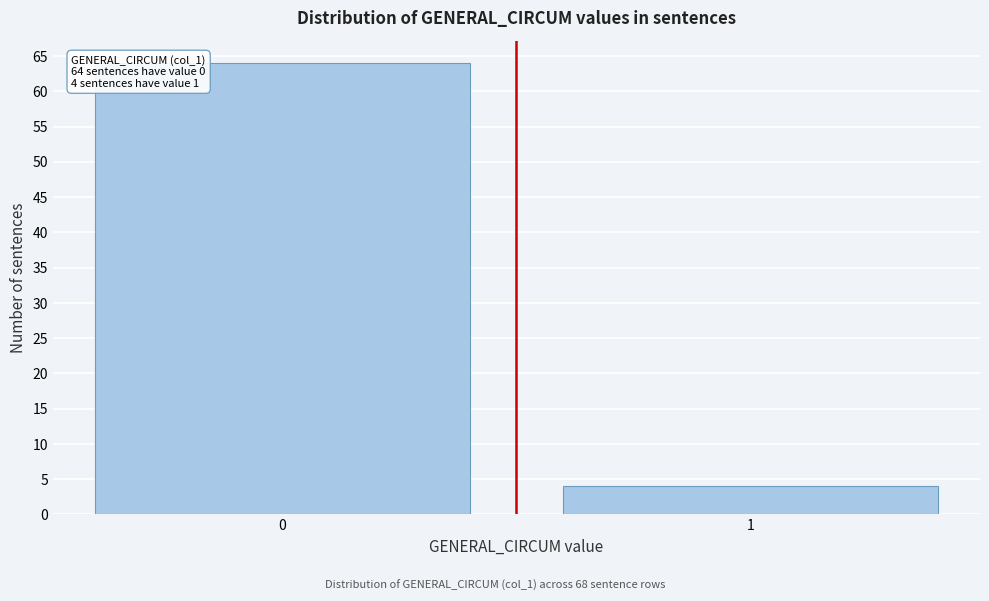

Reading left to right, list all the values displayed in this chart.

0=64	1=4